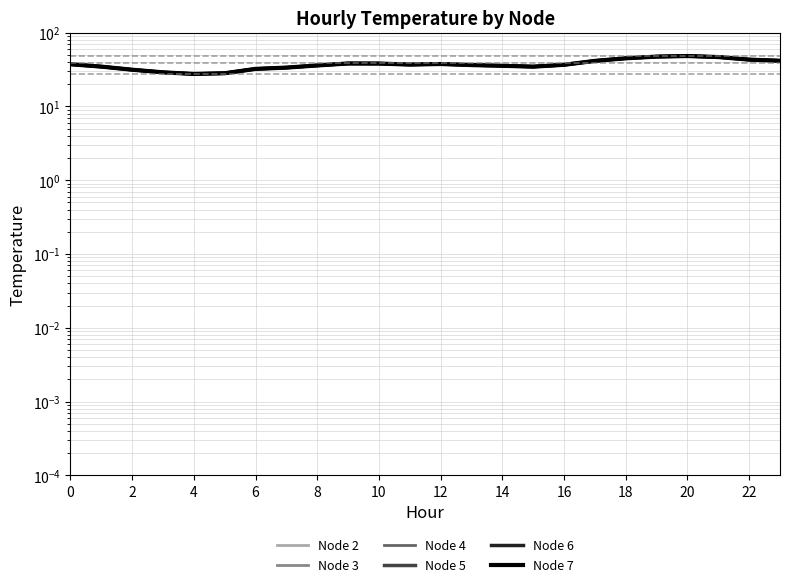

True or false: Node 2 and Node 4 cross at least once.

False